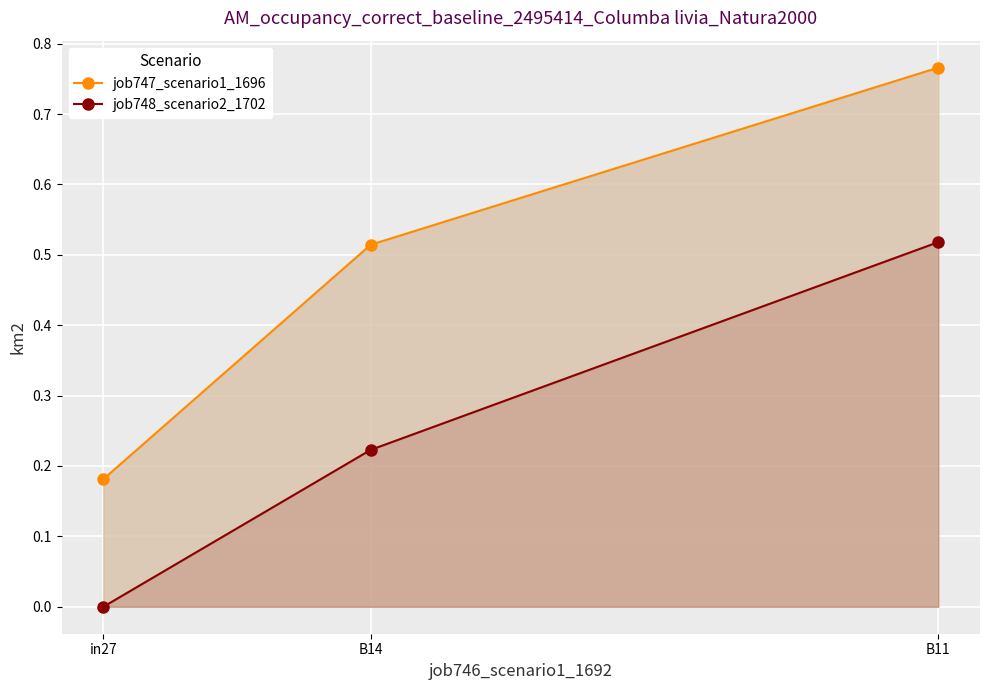

What position from the left is in27?

1